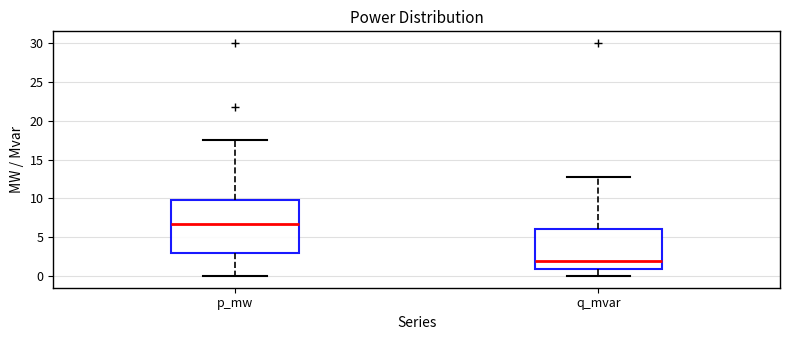

Which box has the highest median line?

p_mw